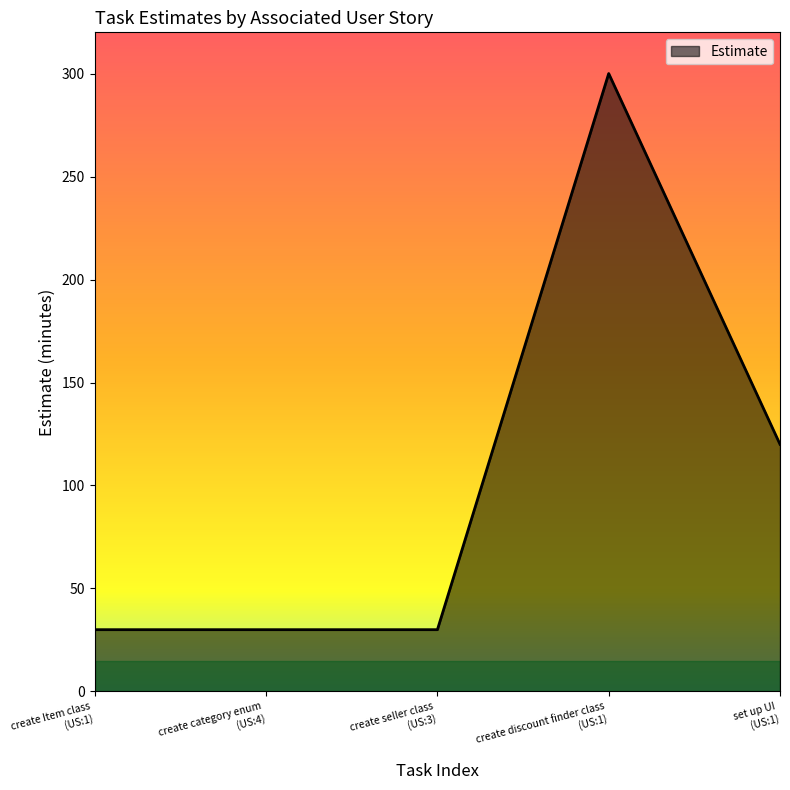

What is the difference between the maximum and second lowest values?

270